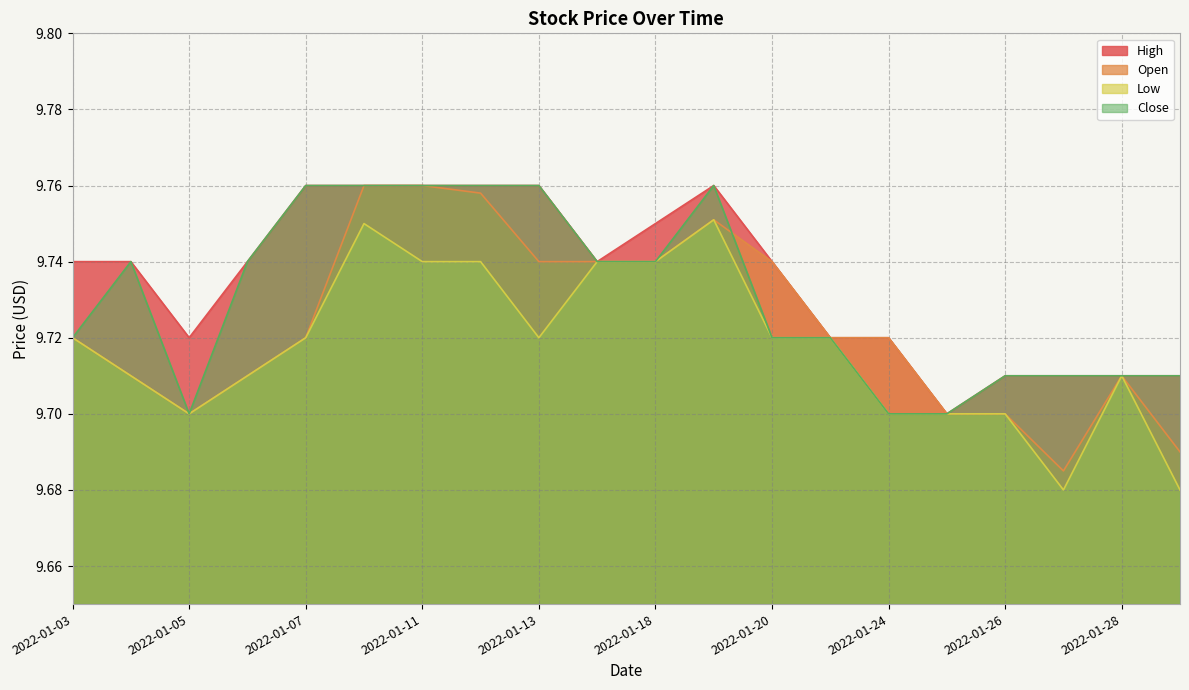

Rank the categories by Close value from highest to lowest.

2022-01-07, 2022-01-10, 2022-01-11, 2022-01-12, 2022-01-13, 2022-01-19, 2022-01-04, 2022-01-06, 2022-01-14, 2022-01-18, 2022-01-03, 2022-01-20, 2022-01-21, 2022-01-26, 2022-01-27, 2022-01-28, 2022-01-31, 2022-01-05, 2022-01-24, 2022-01-25